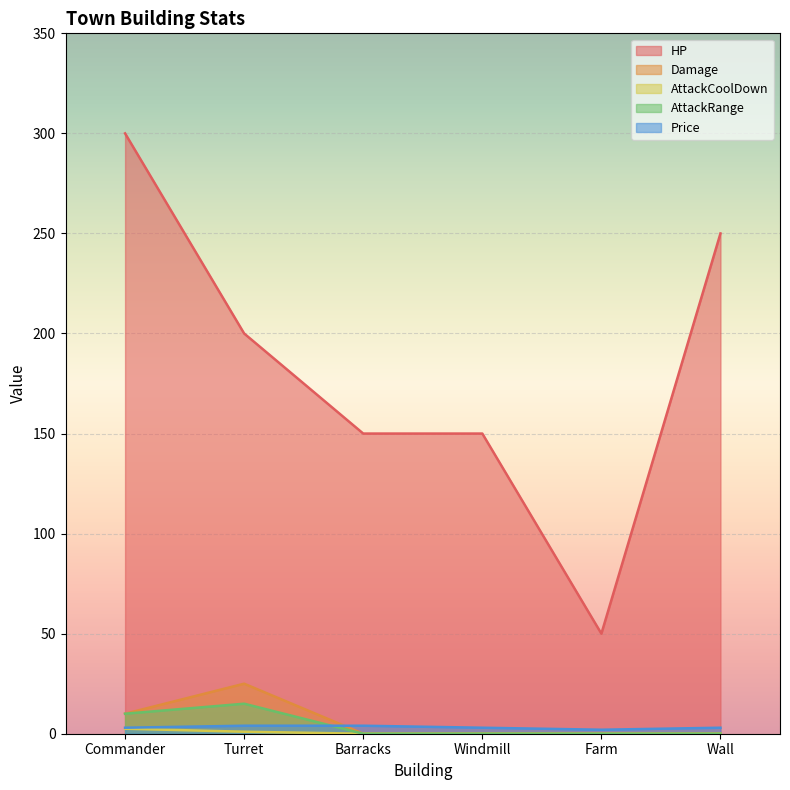

The value of HP at Commander is 300.0. True or false?

True